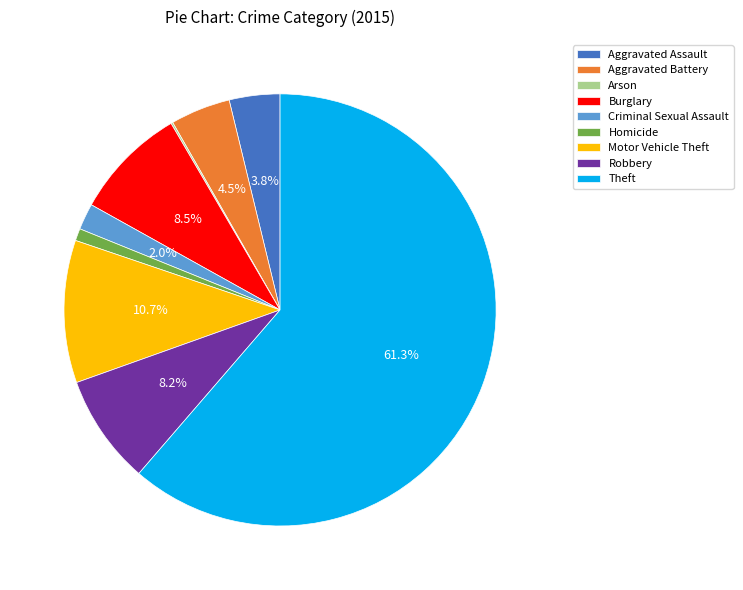

What is the total percentage of Robbery and Aggravated Battery?

12.7%